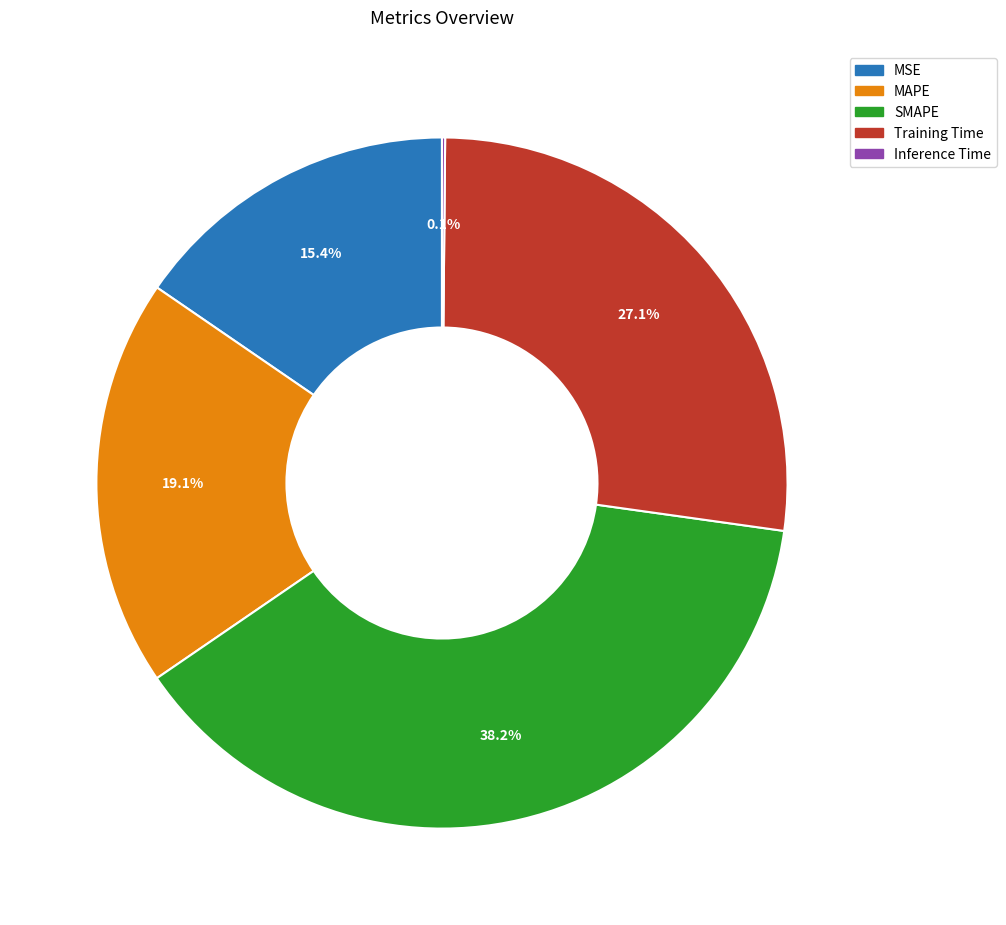

What portion of the pie excludes MAPE?

80.9%